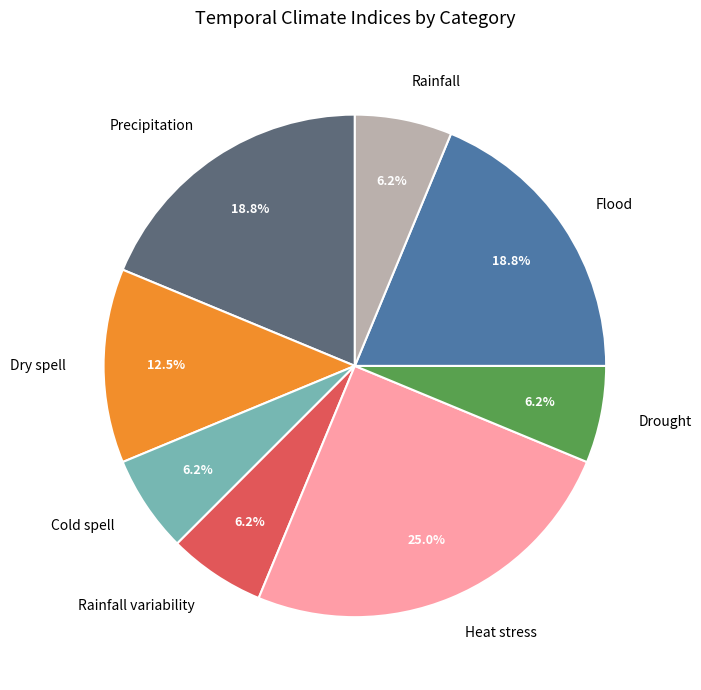

Which slice is the largest?

Heat stress